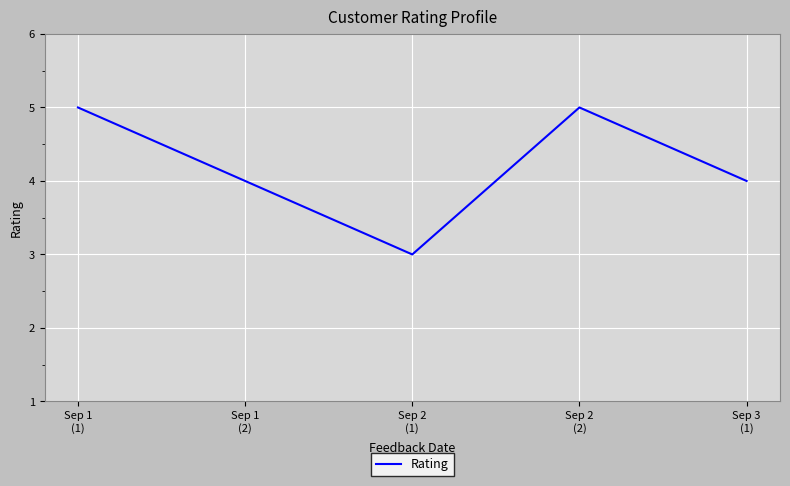

True or false: there are more than 2 points higher than both neighbors.

False